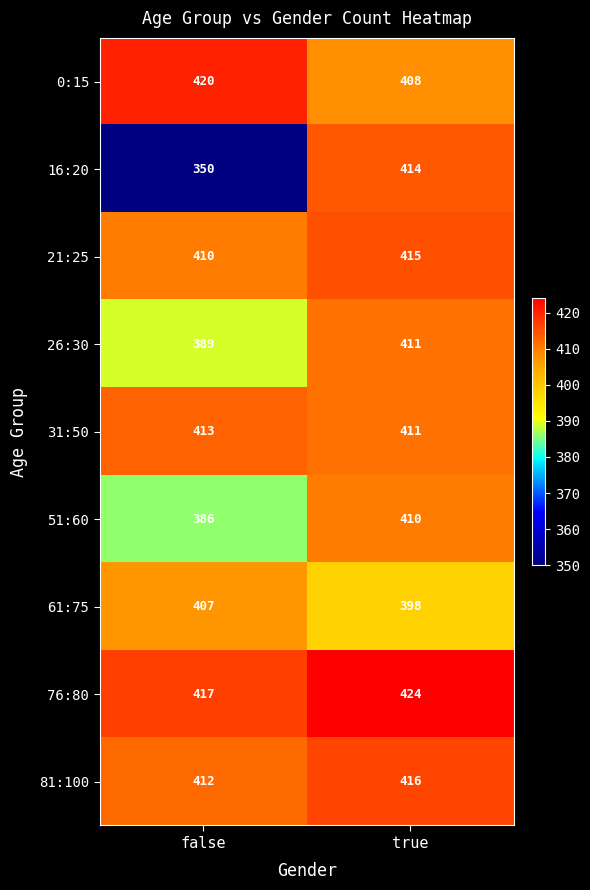

The value of 21:25 at true is 603. True or false?

False